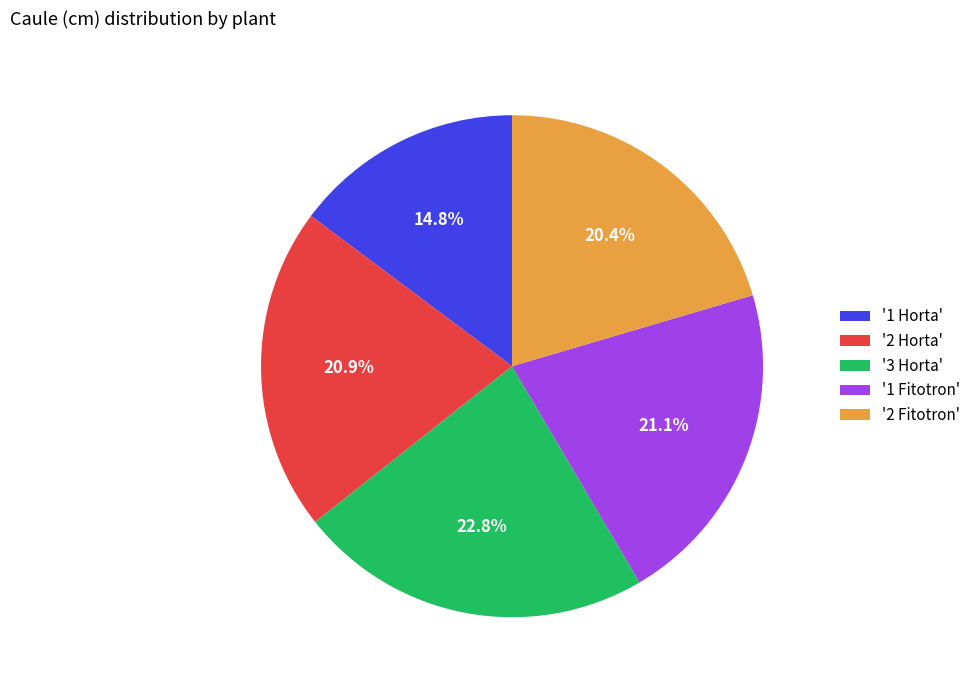

To the nearest percent, what is the average slice percentage?

20%